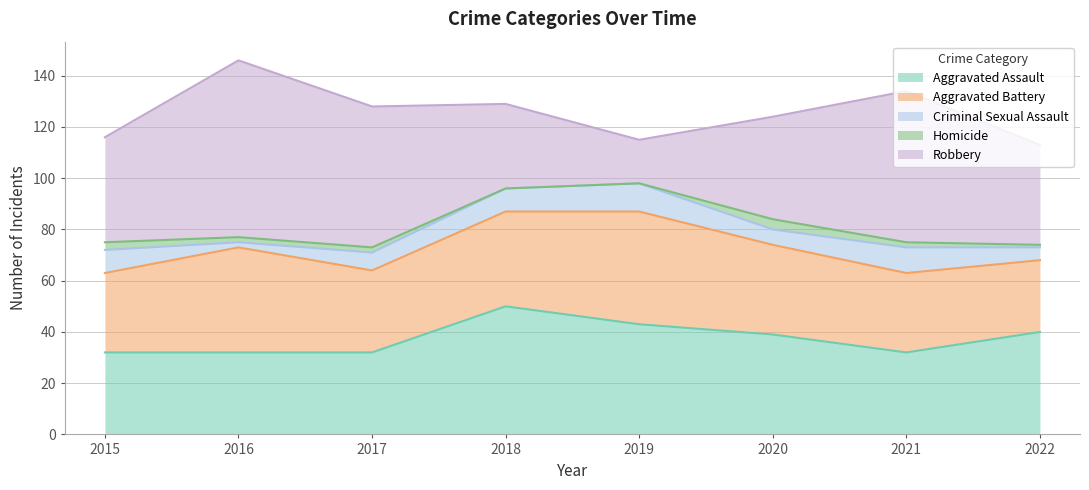

True or false: Criminal Sexual Assault has a value of 7 at 2017.

True